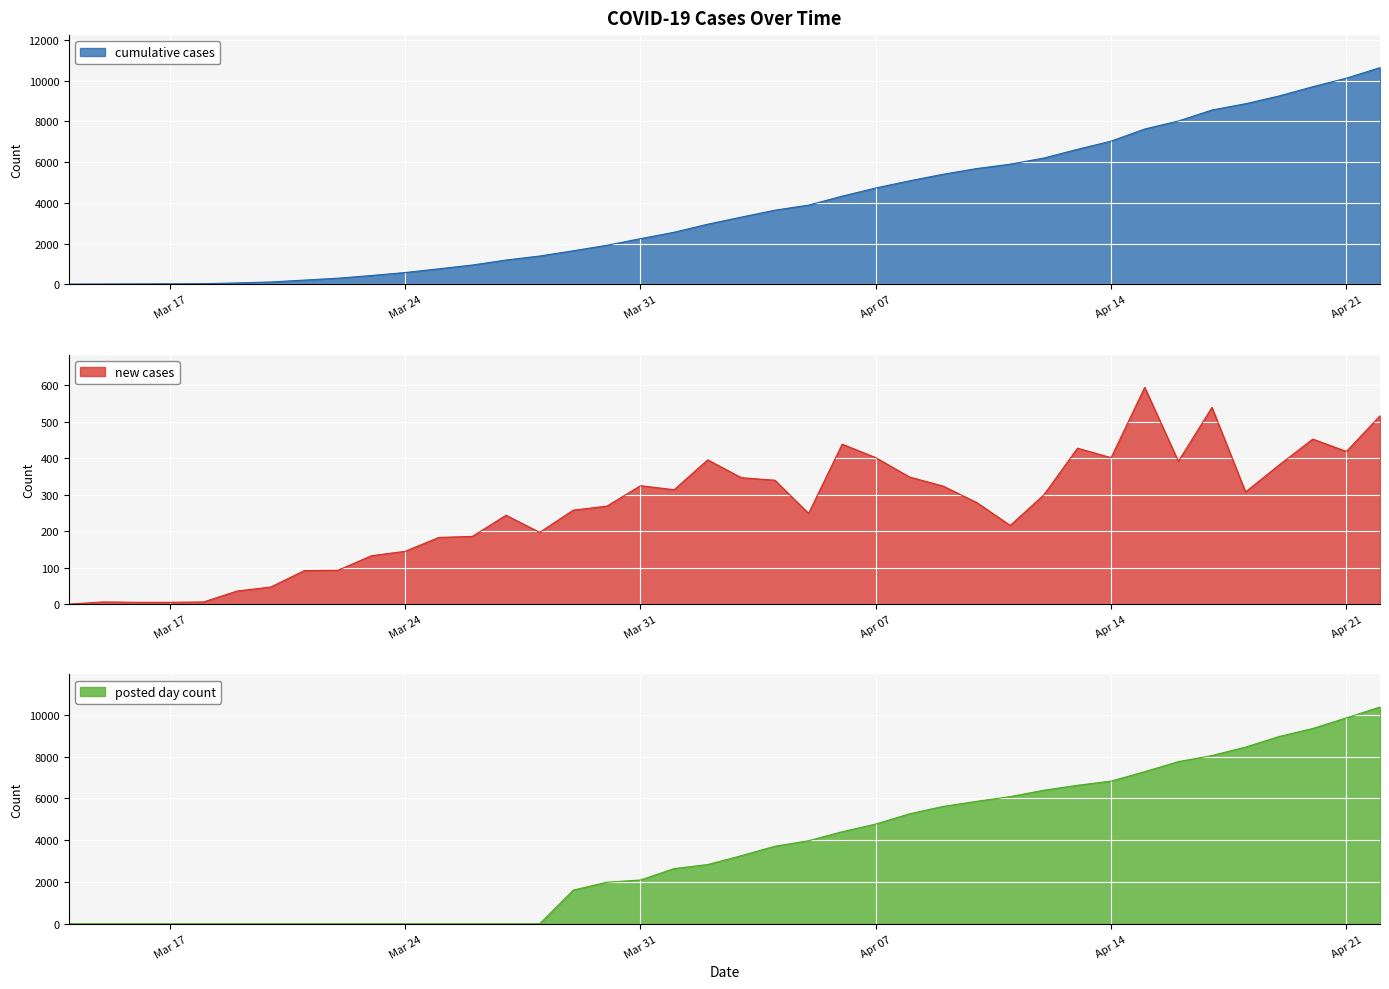

At which category does new cases reach its first local valley?

2020-03-28